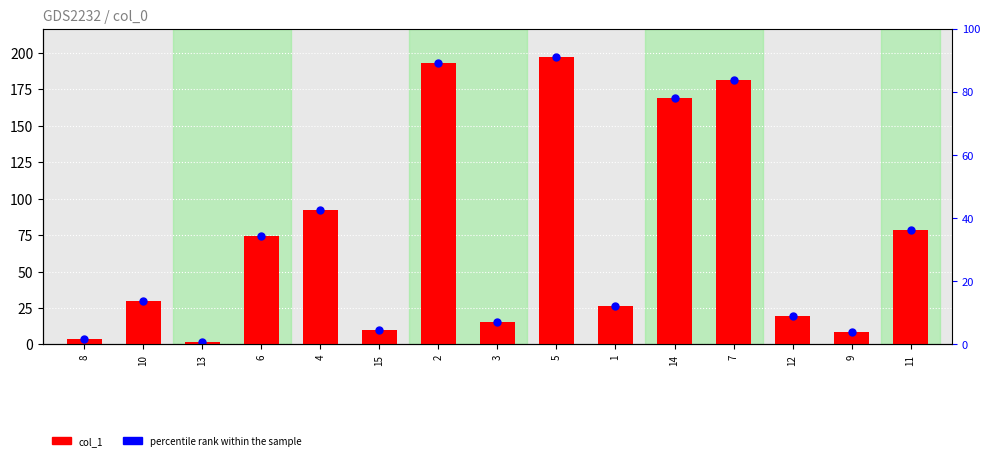

Is it true that the value at 8 is 3.6?

True